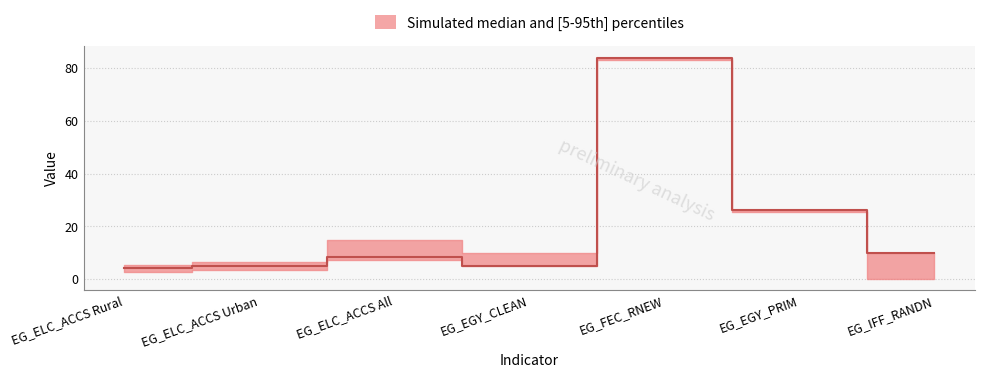

What is the label of the 5th point from the right?

EG_ELC_ACCS All